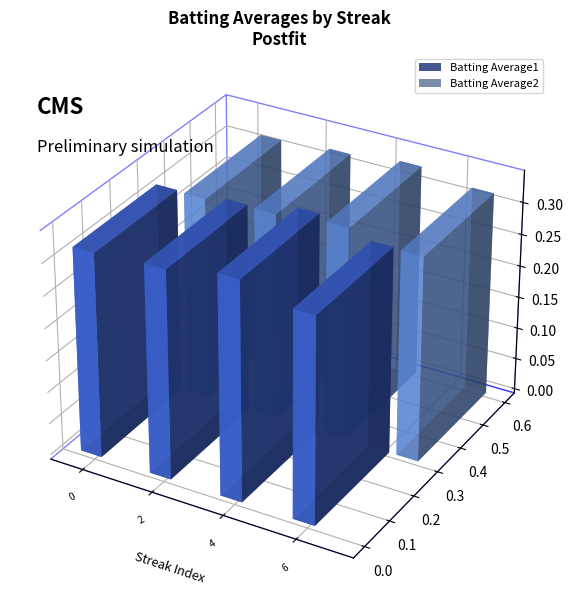

Count the number of data series in this chart.

2